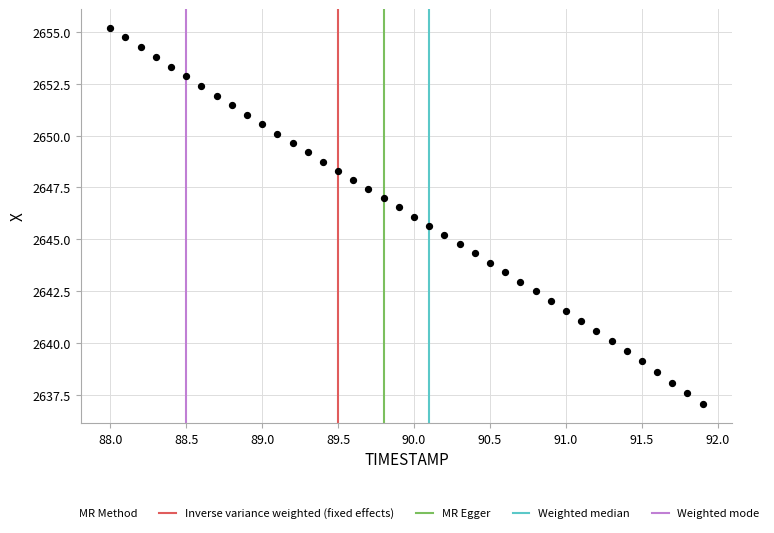

What is the range of X values (max minus min)?

3.9